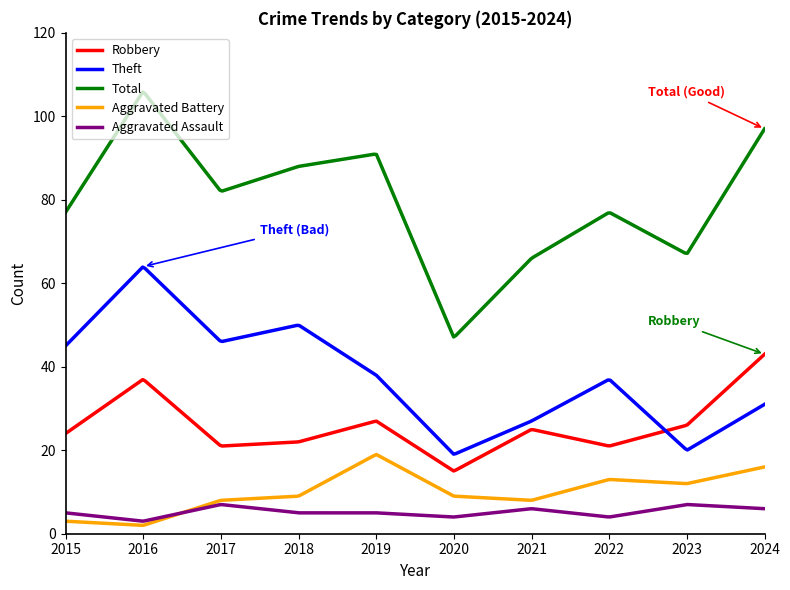

True or false: Theft and Aggravated Battery cross at least once.

False